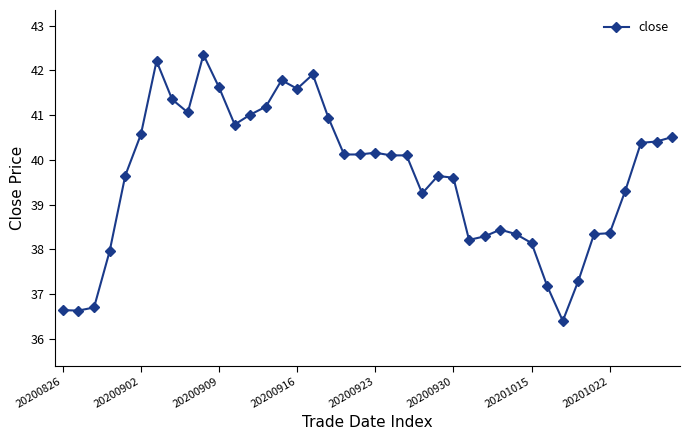

What is the average value?

39.6